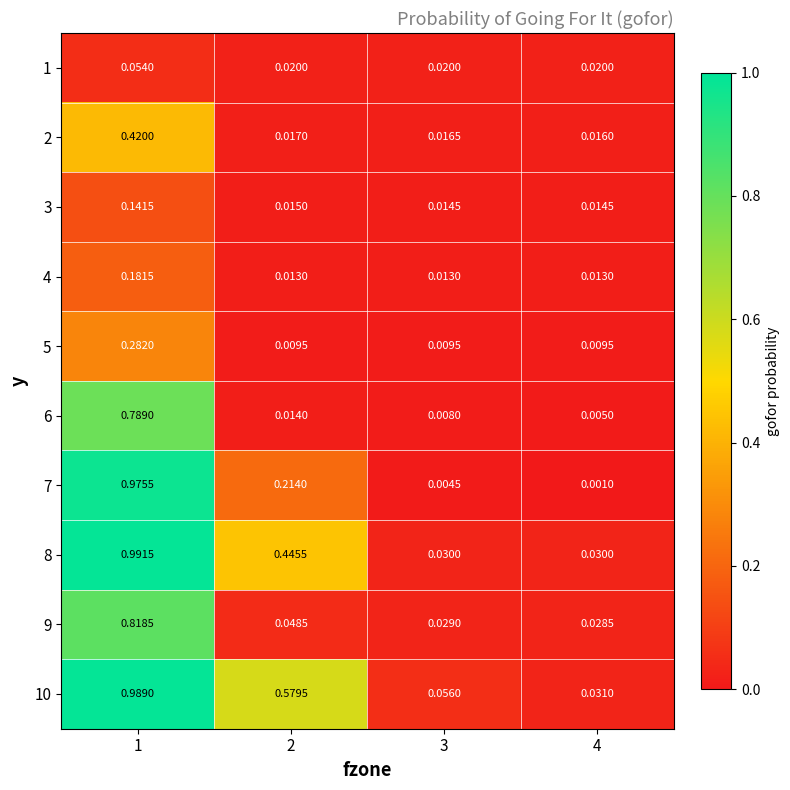

Is the value of 1 at 3 greater than the value of 5 at 2?

Yes